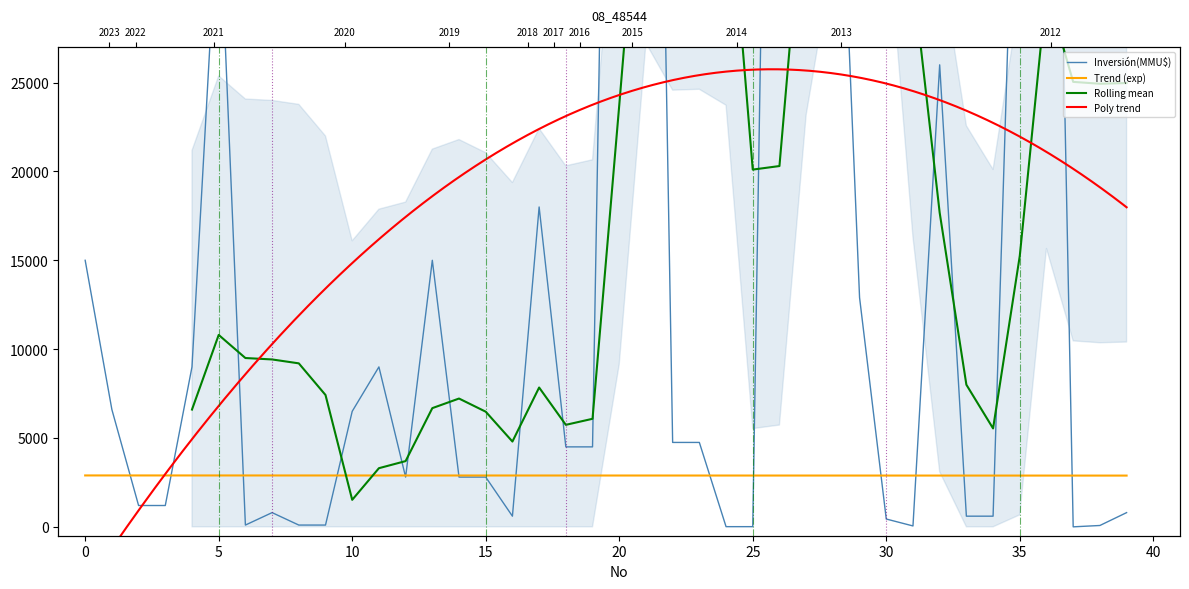

True or false: the data shows 4438 at 2019.

False